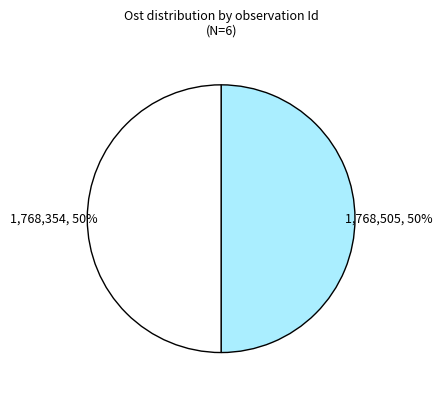

To the nearest percent, what is the average slice percentage?

50%